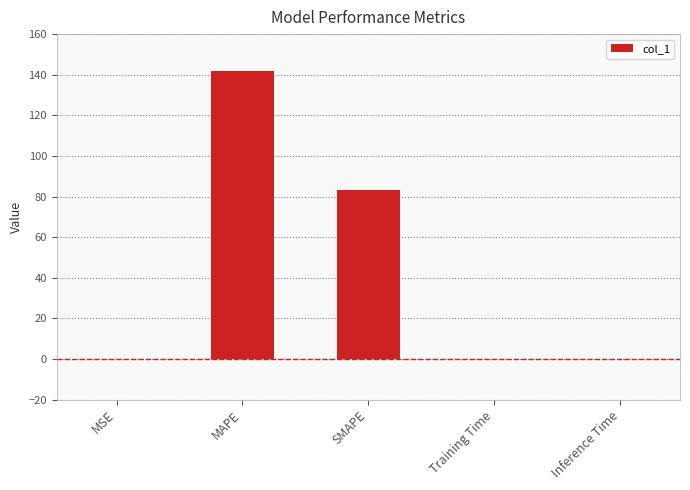

Which category has the highest value across all series?

MAPE